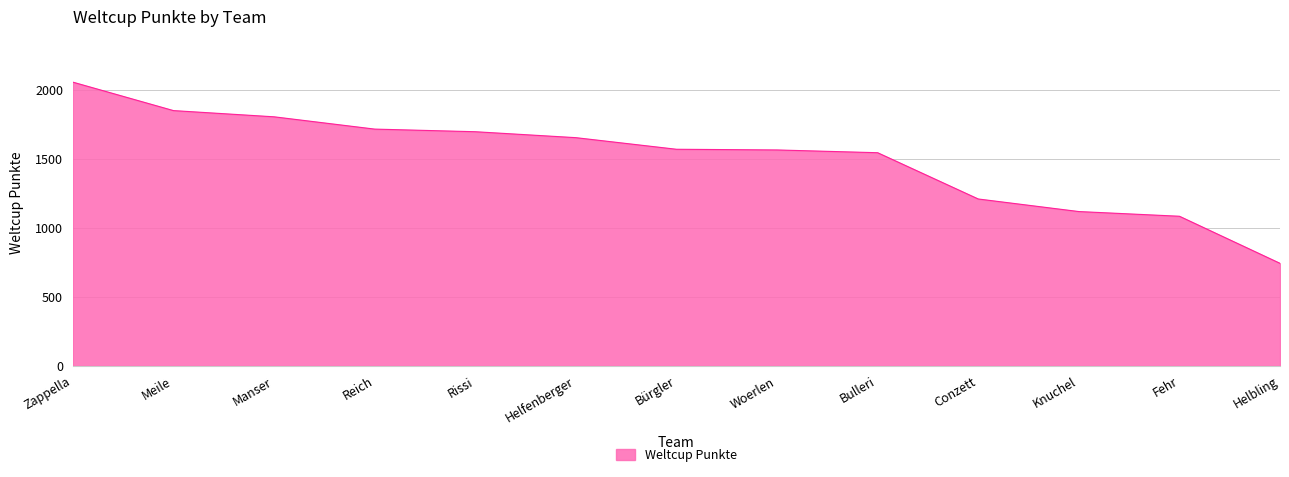

What is the ratio of the value at Bürgler to the value at Woerlen?

1.0